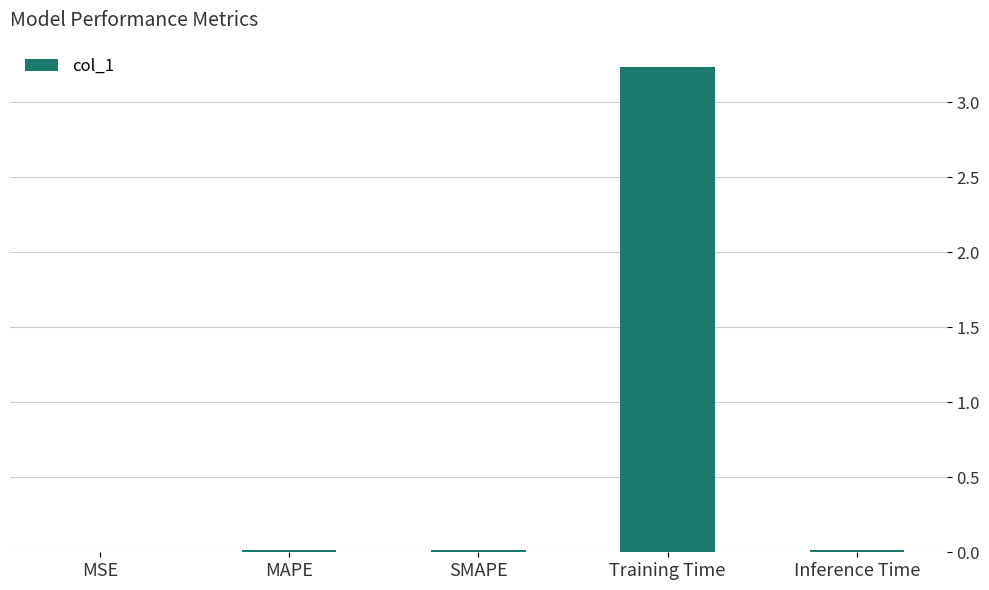

What is the sum of all values?

3.3